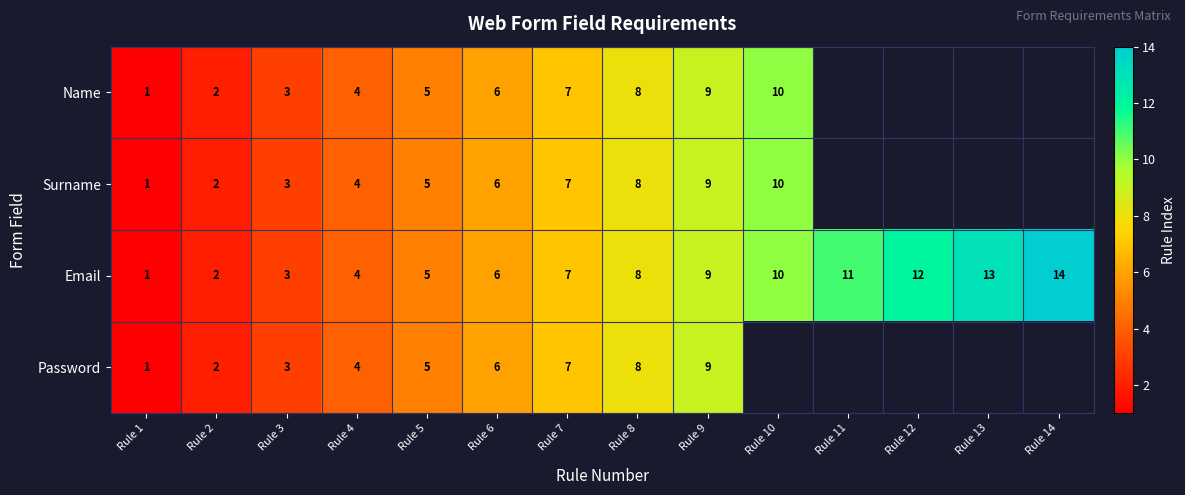

At which label is Email closest to 7?

Rule 7